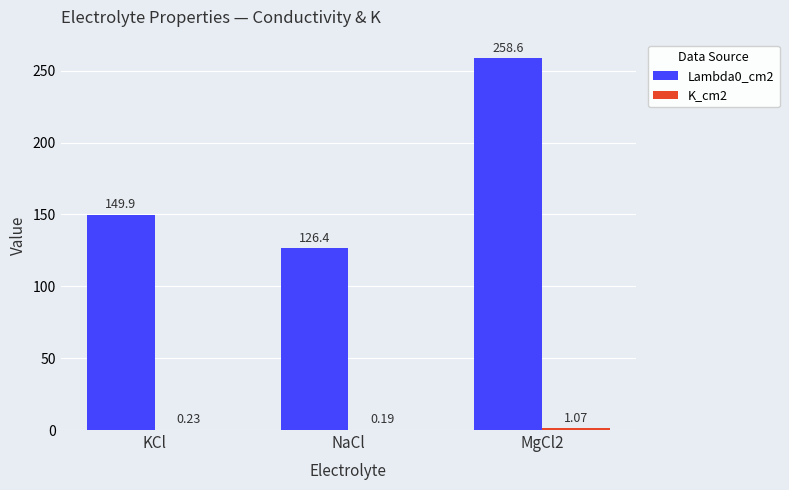

How many groups of bars are there?

3